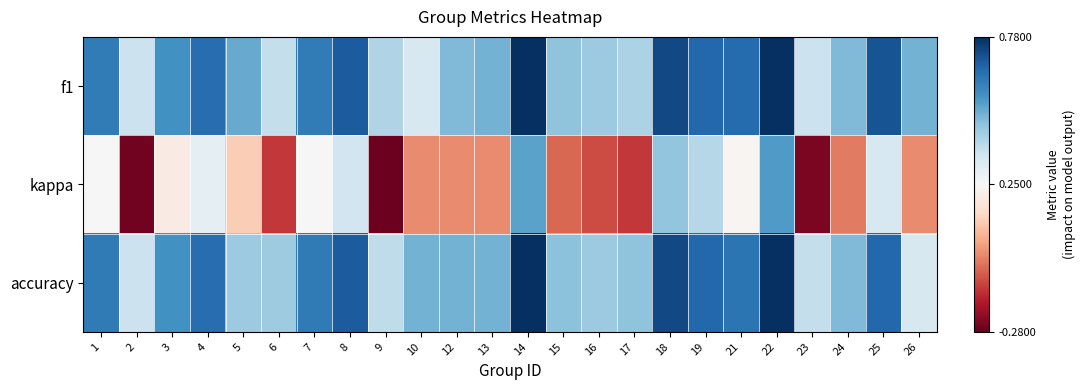

Which series has the largest range (max minus min)?

kappa